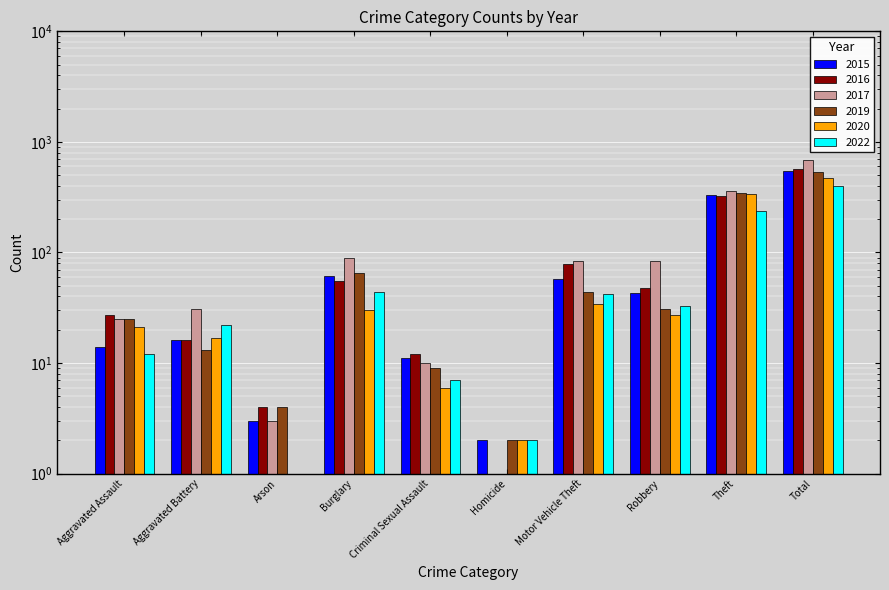

Reading left to right, list all the values displayed in this chart.

2015: Aggravated Assault=14	Aggravated Battery=16	Arson=3	Burglary=61	Criminal Sexual Assault=11	Homicide=2	Motor Vehicle Theft=58	Robbery=43	Theft=334	Total=542
2016: Aggravated Assault=27	Aggravated Battery=16	Arson=4	Burglary=55	Criminal Sexual Assault=12	Homicide=1	Motor Vehicle Theft=79	Robbery=48	Theft=323	Total=565
2017: Aggravated Assault=25	Aggravated Battery=31	Arson=3	Burglary=90	Criminal Sexual Assault=10	Homicide=1	Motor Vehicle Theft=84	Robbery=83	Theft=357	Total=684
2019: Aggravated Assault=25	Aggravated Battery=13	Arson=4	Burglary=65	Criminal Sexual Assault=9	Homicide=2	Motor Vehicle Theft=44	Robbery=31	Theft=344	Total=537
2020: Aggravated Assault=21	Aggravated Battery=17	Arson=1	Burglary=30	Criminal Sexual Assault=6	Homicide=2	Motor Vehicle Theft=34	Robbery=27	Theft=338	Total=476
2022: Aggravated Assault=12	Aggravated Battery=22	Arson=1	Burglary=44	Criminal Sexual Assault=7	Homicide=2	Motor Vehicle Theft=42	Robbery=33	Theft=235	Total=398